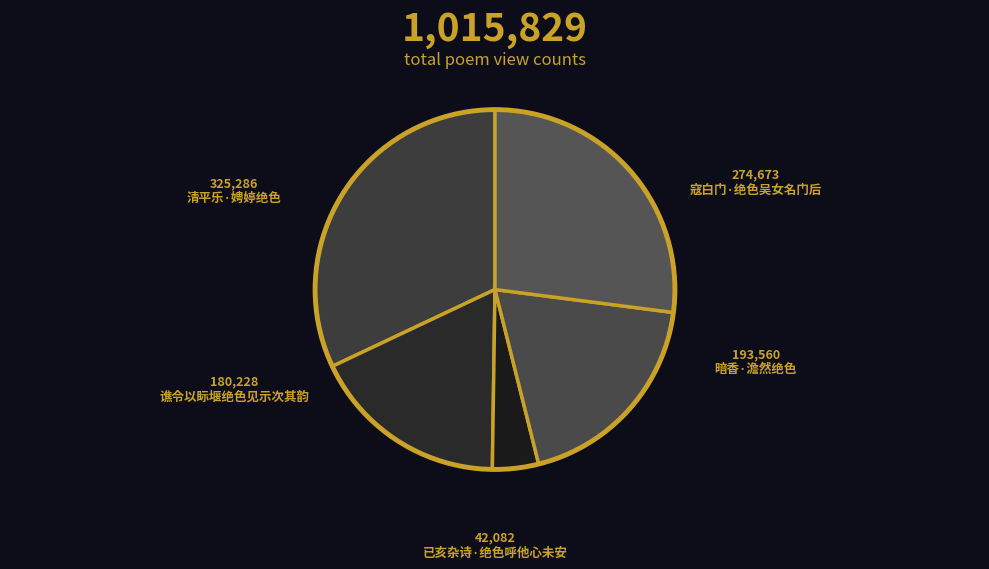

How many slices are in this pie chart?

5